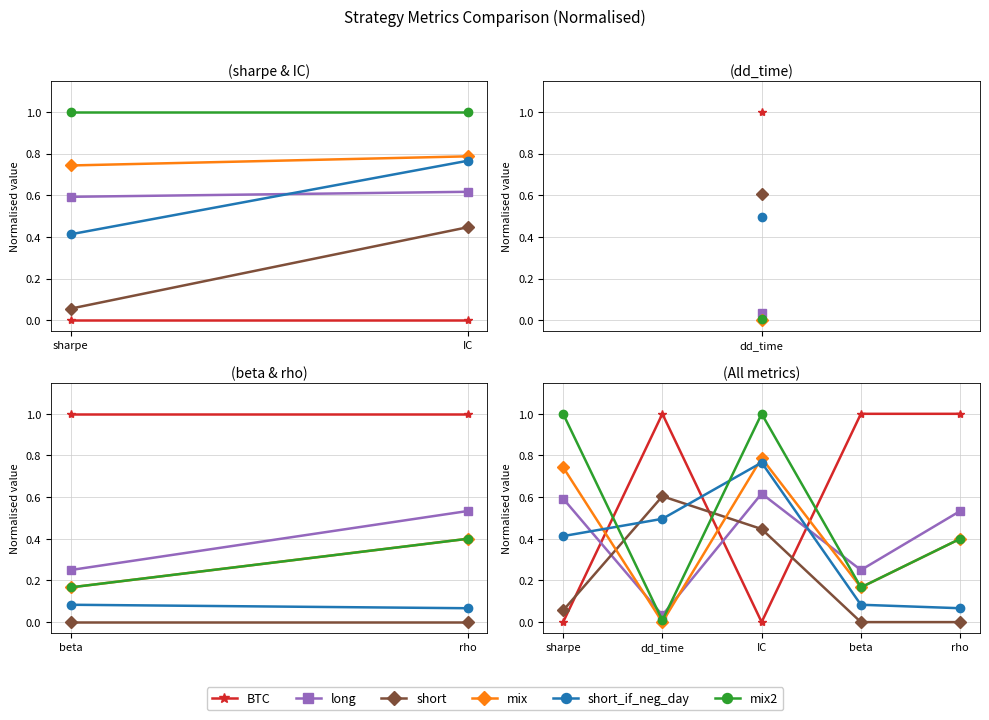

Where do long and short_if_neg_day first cross each other?

sharpe and dd_time